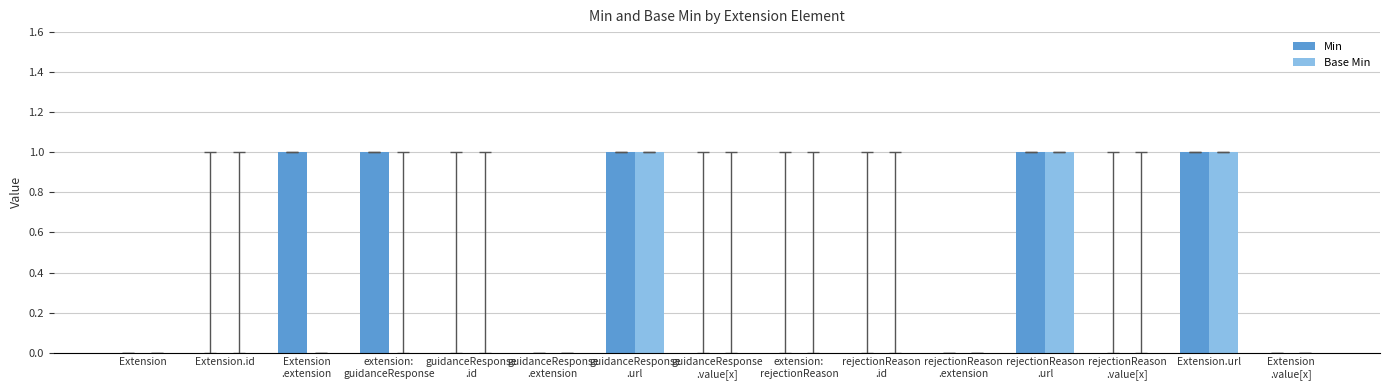

What is the sum of all Min values?

5